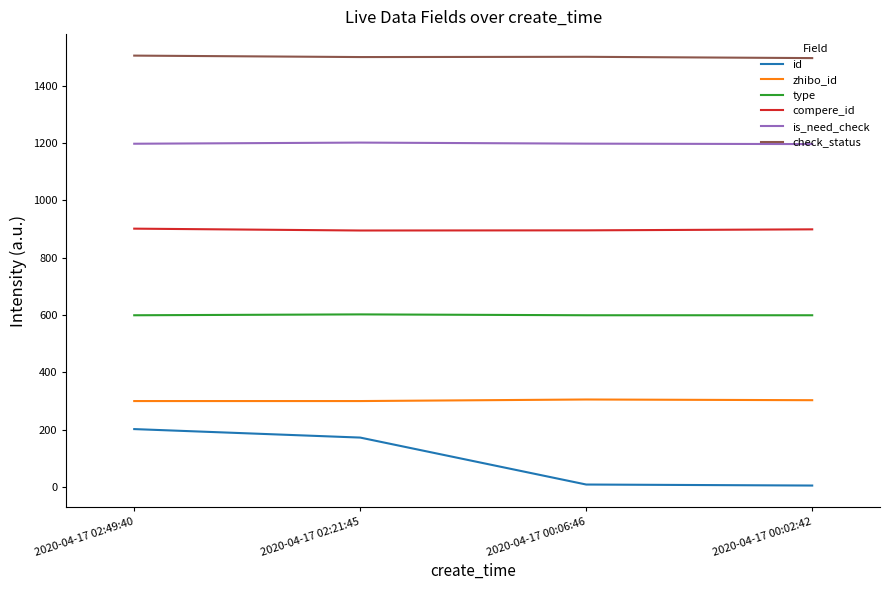

How many values in the id series are below 171?

2